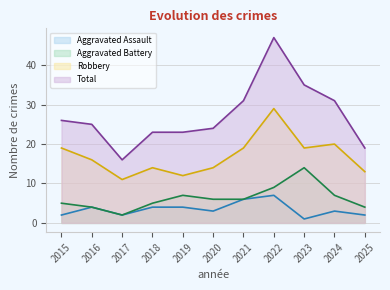

The Aggravated Battery series shows 2 at 2017. True or false?

True